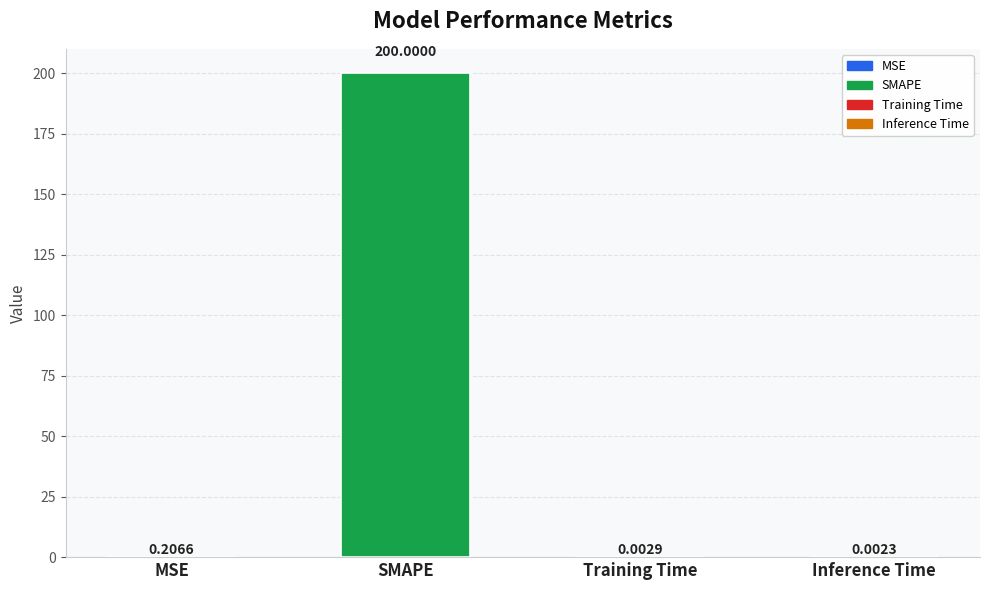

What is the average value?

50.1